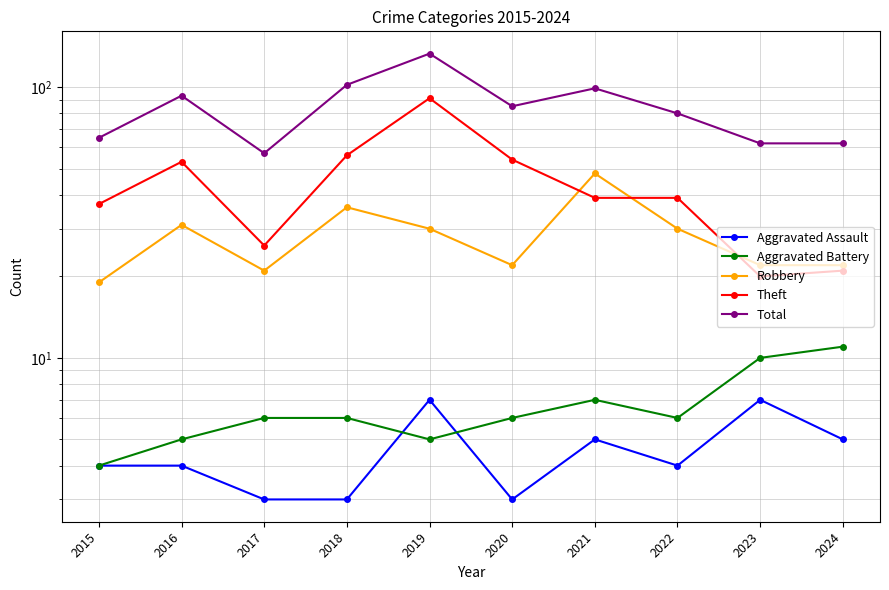

How many data points does each series have?

10